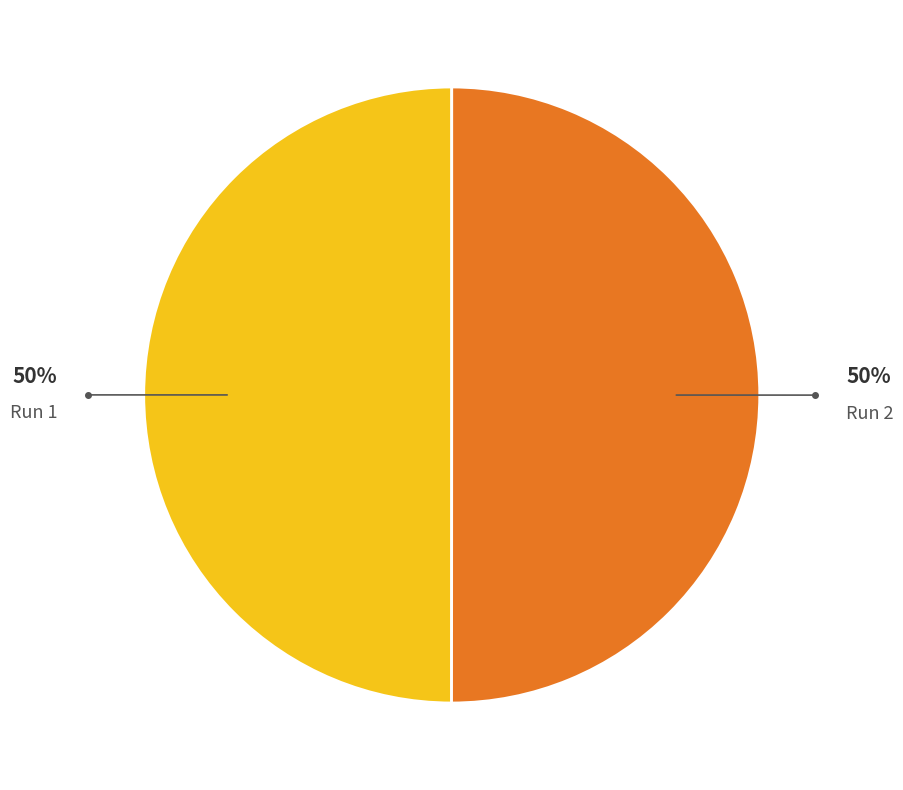

To the nearest percent, what is the combined percentage of Run 2 and Run 1?

100%